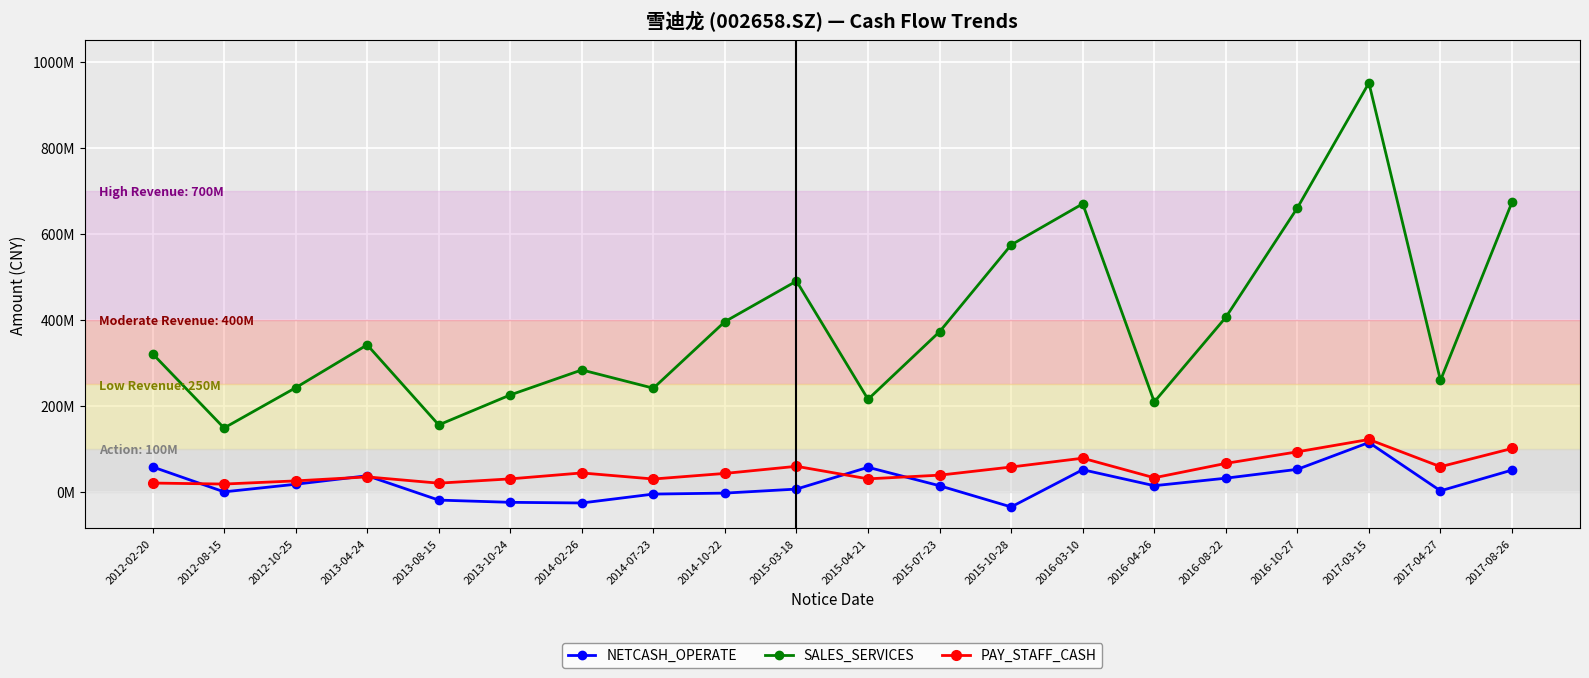

What is the sum of the NETCASH_OPERATE values at 2017-04-27 and 2014-10-22?

370101.2